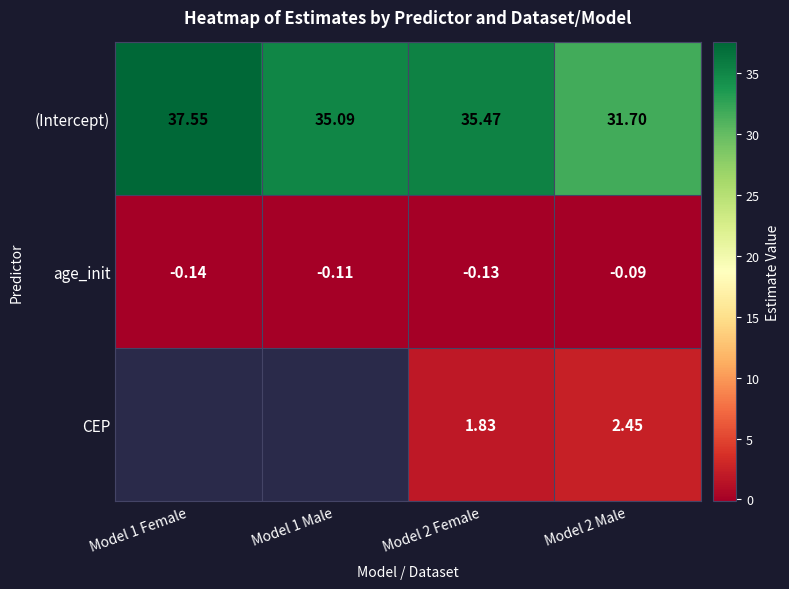

Where is (Intercept) nearest to the value 34?

Model 1 Male